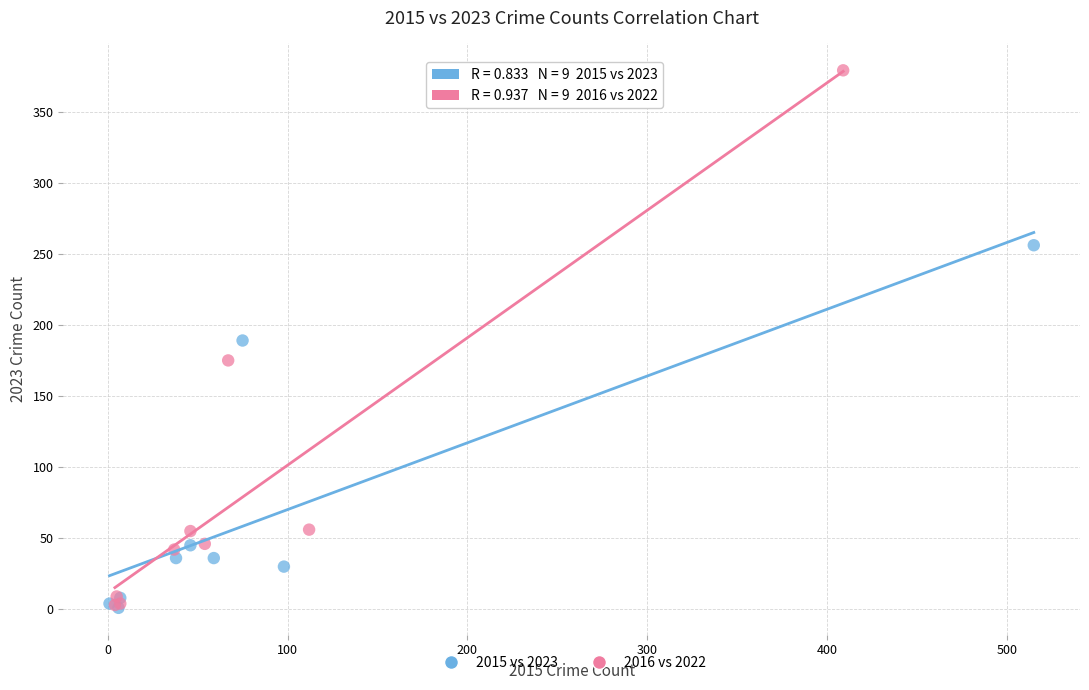

Which series has the largest Y range (max minus min)?

2016 vs 2022